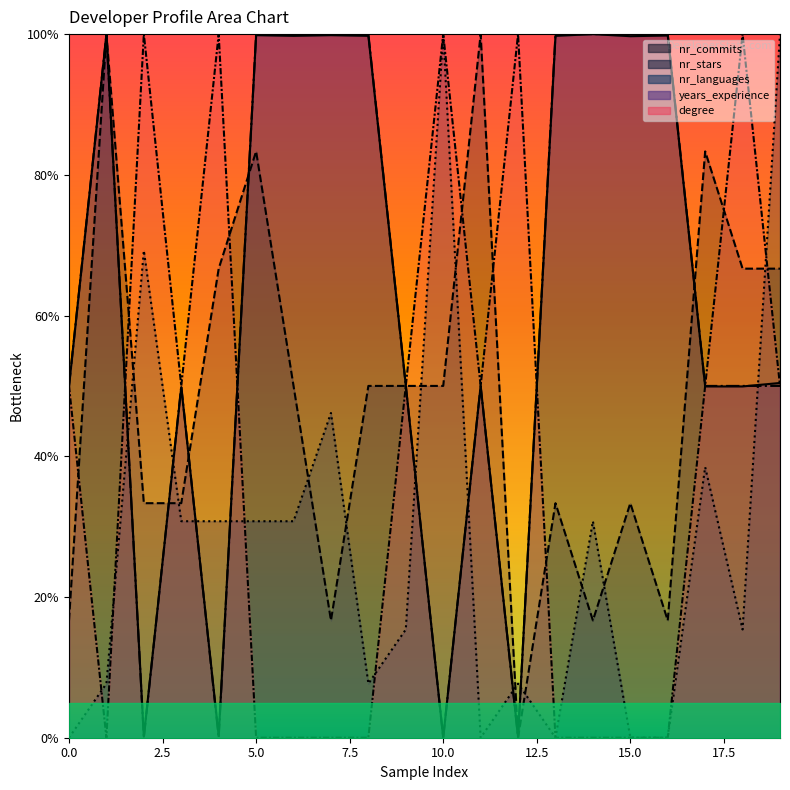

After their last crossing, which series has the higher values: nr_stars or years_experience?

nr_stars